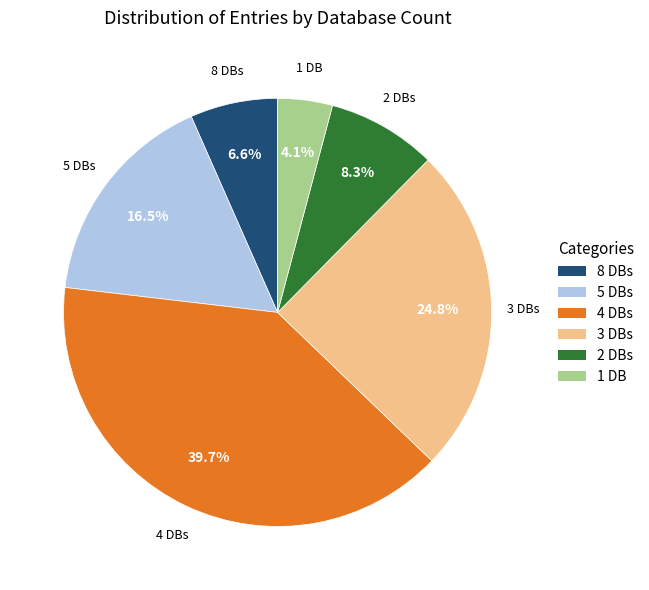

How much of the chart is everything except 3 DBs?

75.2%